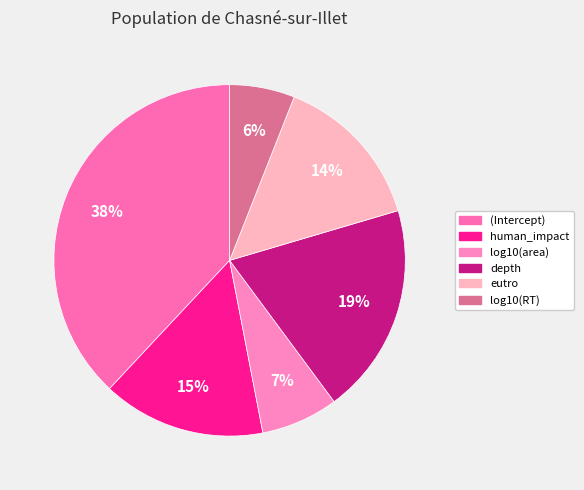

Does log10(area) account for over 50% of the chart?

No